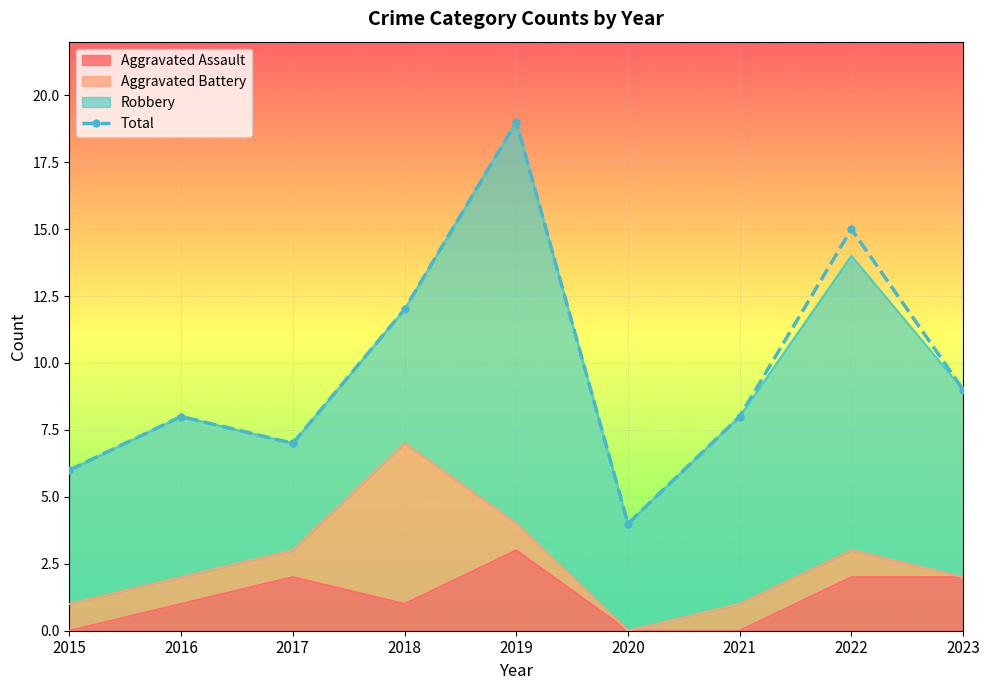

At which label does the data first exceed 8?

2018